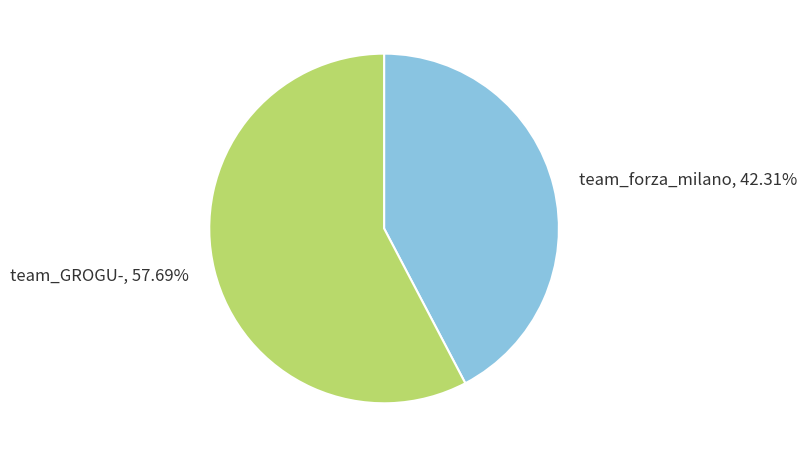

Does team_forza_milano represent more than half of the total?

No